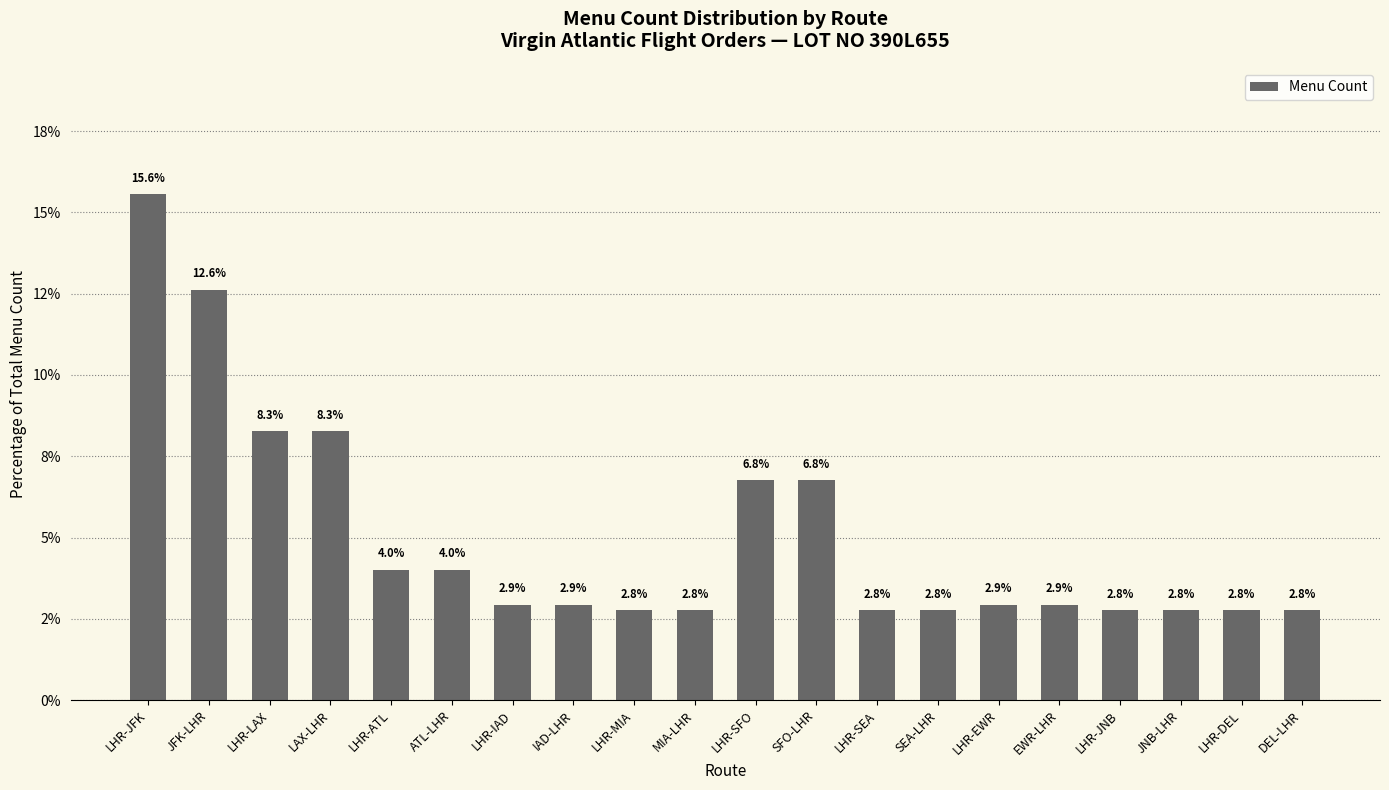

Are the bars horizontal?

No